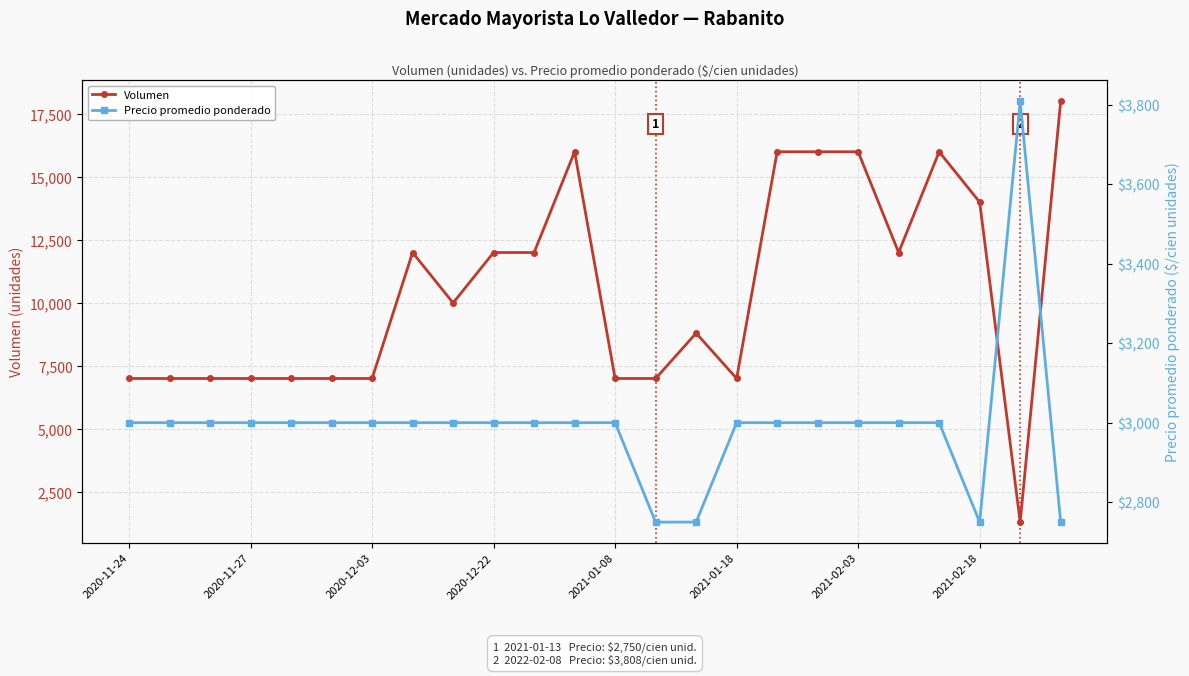

How many lines are shown in the chart?

2